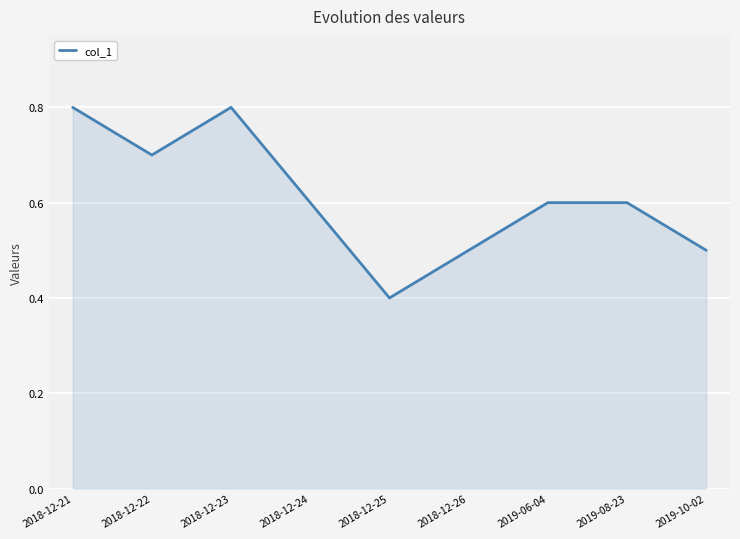

What is the minimum value shown in the chart?

0.4